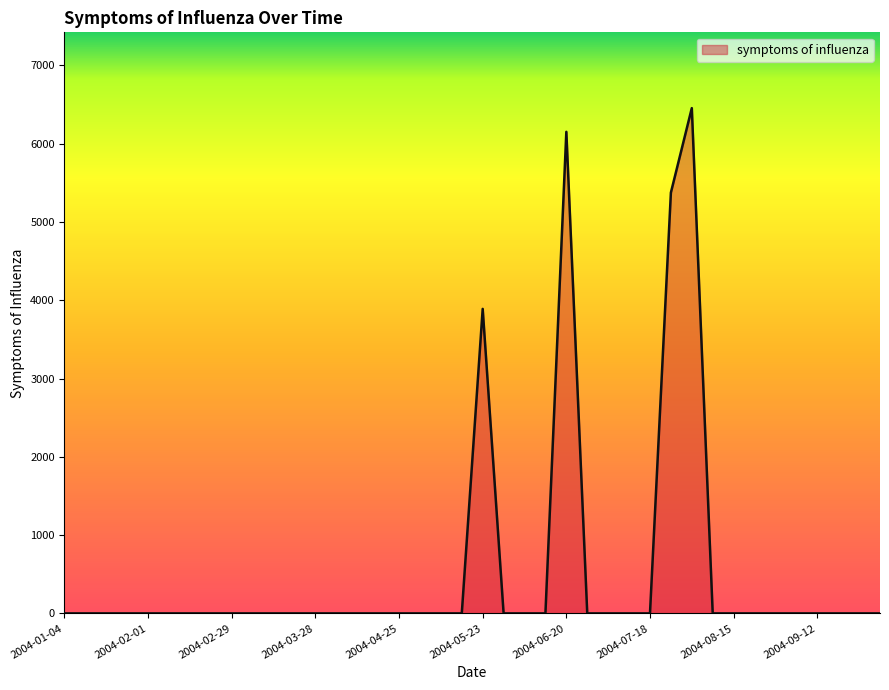

What is the maximum value shown in the chart?

6454.9